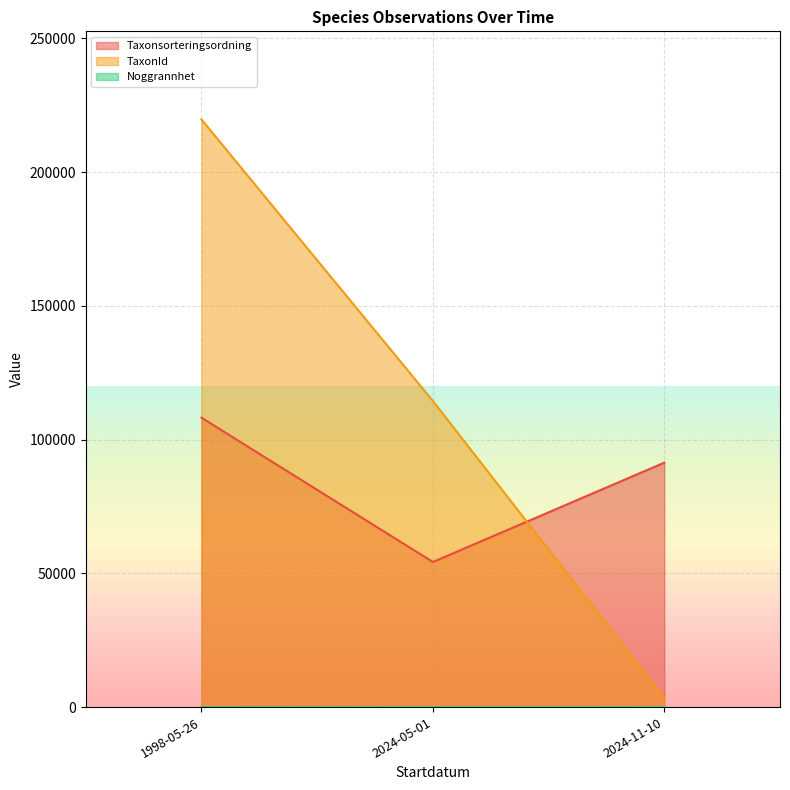

How many lines are shown in the chart?

3